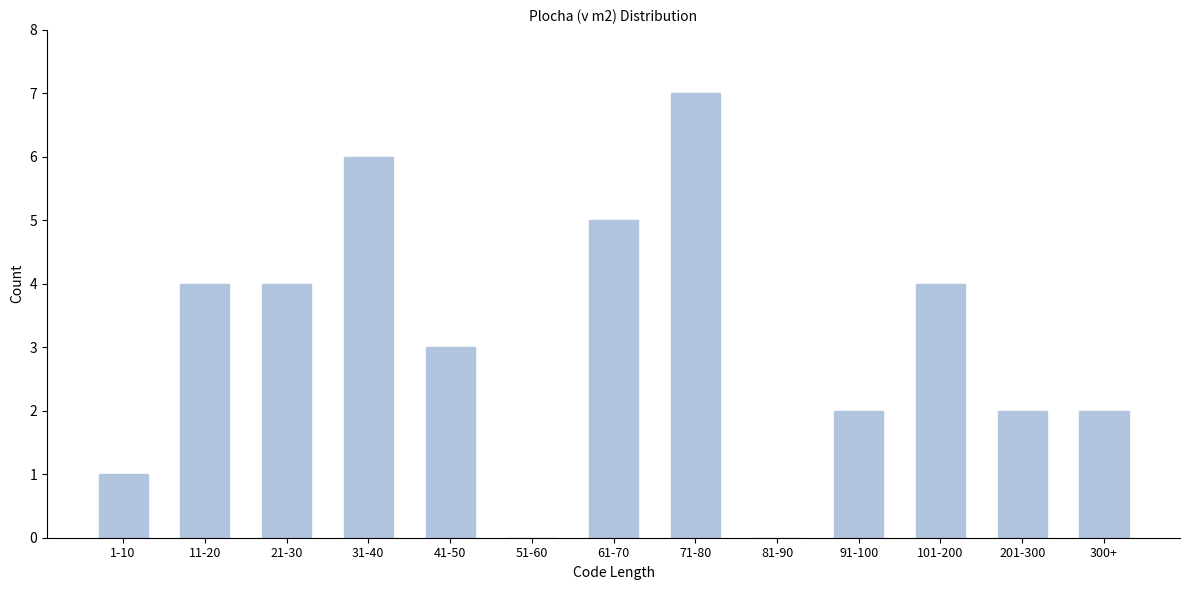

Reading left to right, list all the values displayed in this chart.

1-10=1	11-20=4	21-30=4	31-40=6	41-50=3	51-60=0	61-70=5	71-80=7	81-90=0	91-100=2	101-200=4	201-300=2	300+=2